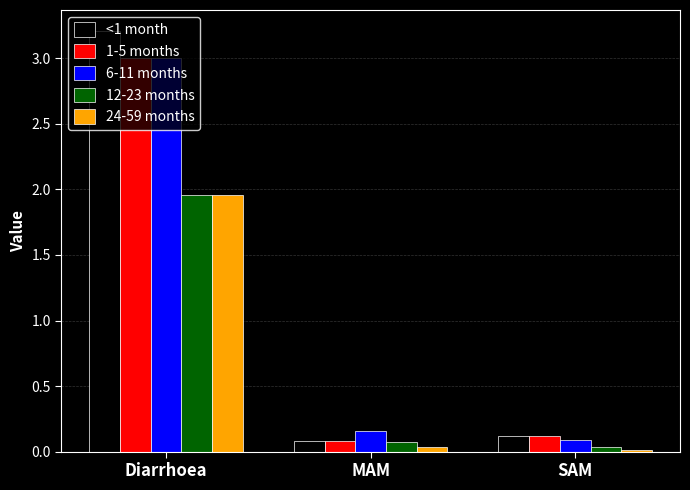

What is the sum of all 12-23 months values?

2.1